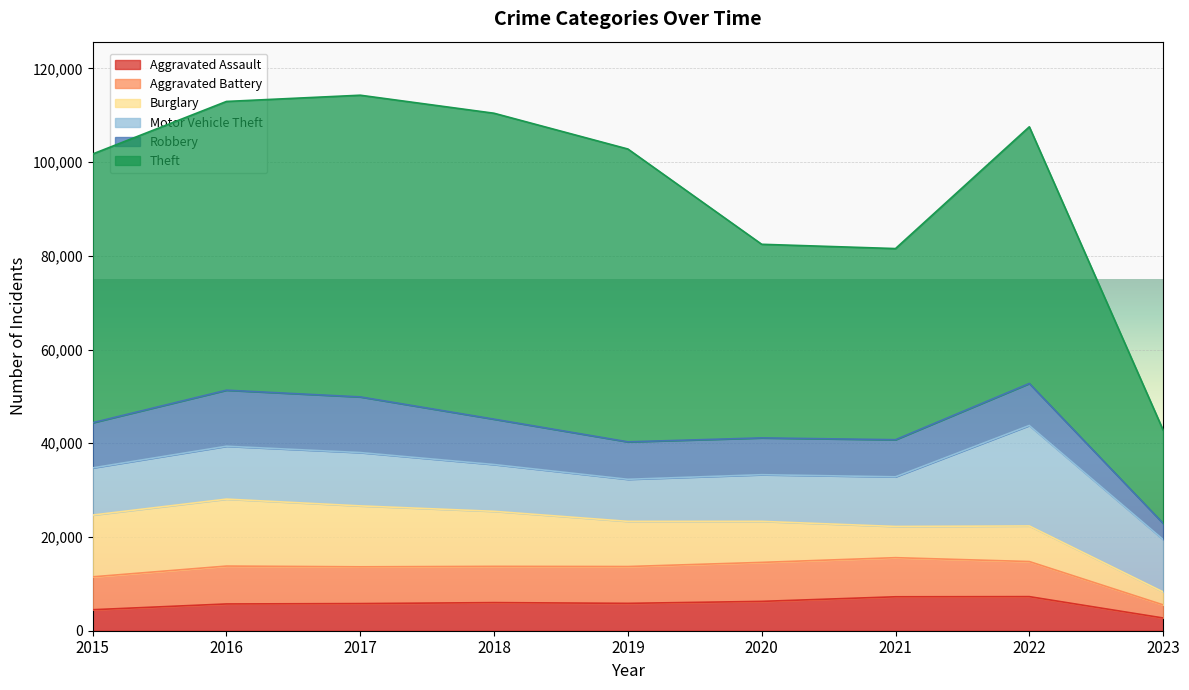

The Aggravated Assault series shows 10117 at 2017. True or false?

False